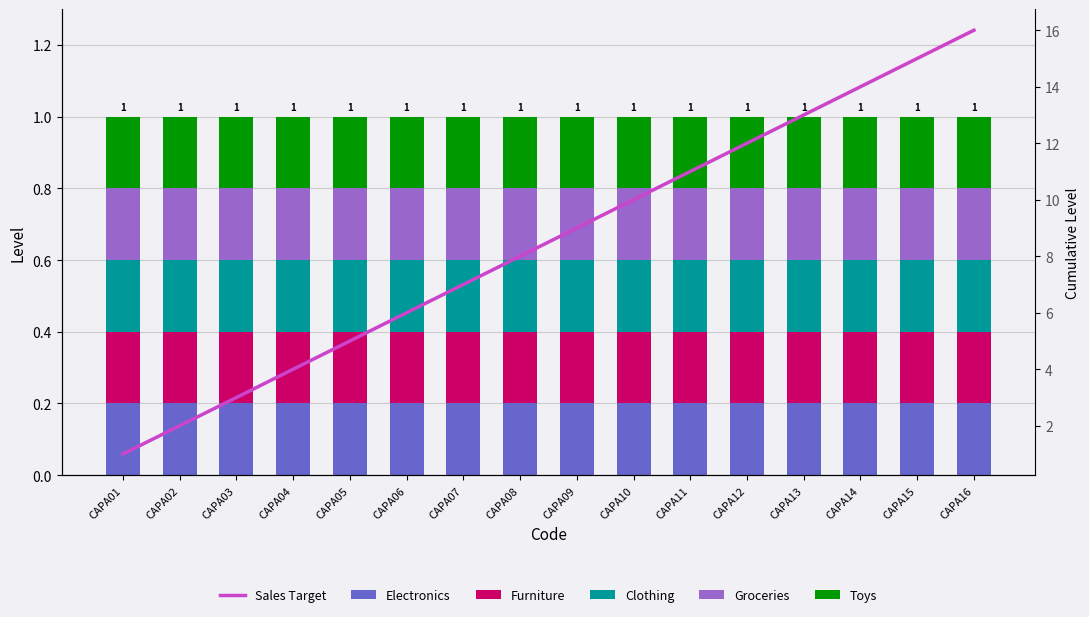

Reading left to right, extract all data points from this chart.

Electronics: CAPA01=0.2	CAPA02=0.2	CAPA03=0.2	CAPA04=0.2	CAPA05=0.2	CAPA06=0.2	CAPA07=0.2	CAPA08=0.2	CAPA09=0.2	CAPA10=0.2	CAPA11=0.2	CAPA12=0.2	CAPA13=0.2	CAPA14=0.2	CAPA15=0.2	CAPA16=0.2
Furniture: CAPA01=0.2	CAPA02=0.2	CAPA03=0.2	CAPA04=0.2	CAPA05=0.2	CAPA06=0.2	CAPA07=0.2	CAPA08=0.2	CAPA09=0.2	CAPA10=0.2	CAPA11=0.2	CAPA12=0.2	CAPA13=0.2	CAPA14=0.2	CAPA15=0.2	CAPA16=0.2
Clothing: CAPA01=0.2	CAPA02=0.2	CAPA03=0.2	CAPA04=0.2	CAPA05=0.2	CAPA06=0.2	CAPA07=0.2	CAPA08=0.2	CAPA09=0.2	CAPA10=0.2	CAPA11=0.2	CAPA12=0.2	CAPA13=0.2	CAPA14=0.2	CAPA15=0.2	CAPA16=0.2
Groceries: CAPA01=0.2	CAPA02=0.2	CAPA03=0.2	CAPA04=0.2	CAPA05=0.2	CAPA06=0.2	CAPA07=0.2	CAPA08=0.2	CAPA09=0.2	CAPA10=0.2	CAPA11=0.2	CAPA12=0.2	CAPA13=0.2	CAPA14=0.2	CAPA15=0.2	CAPA16=0.2
Toys: CAPA01=0.2	CAPA02=0.2	CAPA03=0.2	CAPA04=0.2	CAPA05=0.2	CAPA06=0.2	CAPA07=0.2	CAPA08=0.2	CAPA09=0.2	CAPA10=0.2	CAPA11=0.2	CAPA12=0.2	CAPA13=0.2	CAPA14=0.2	CAPA15=0.2	CAPA16=0.2
Sales Target: CAPA01=1.0	CAPA02=2.0	CAPA03=3.0	CAPA04=4.0	CAPA05=5.0	CAPA06=6.0	CAPA07=7.0	CAPA08=8.0	CAPA09=9.0	CAPA10=10.0	CAPA11=11.0	CAPA12=12.0	CAPA13=13.0	CAPA14=14.0	CAPA15=15.0	CAPA16=16.0